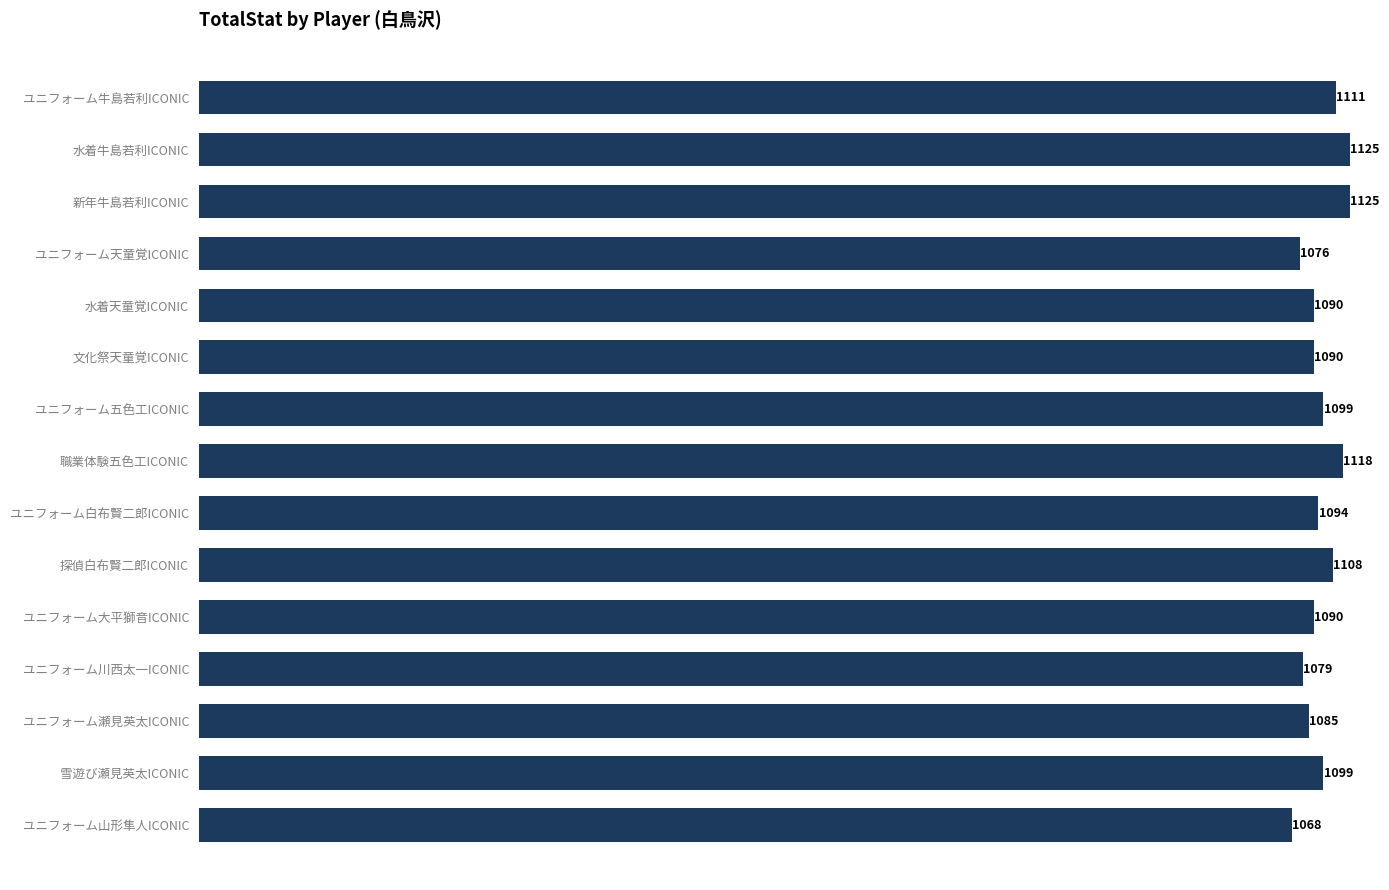

What is the greatest value displayed?

1125